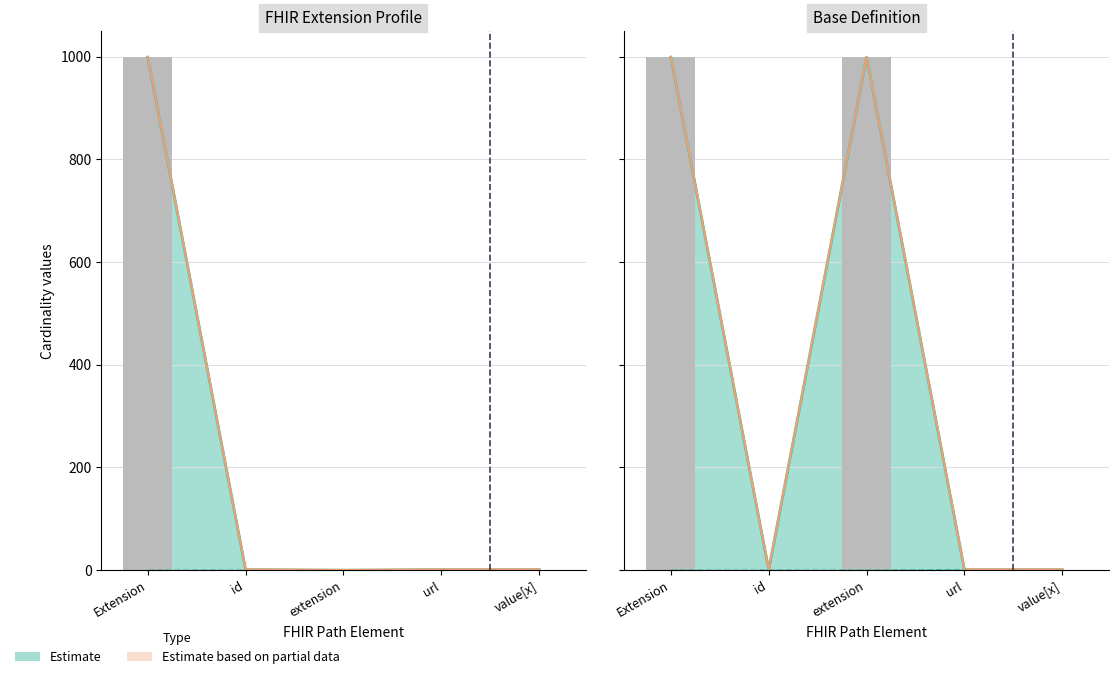

What is the difference between the highest and lowest values at Extension?

999